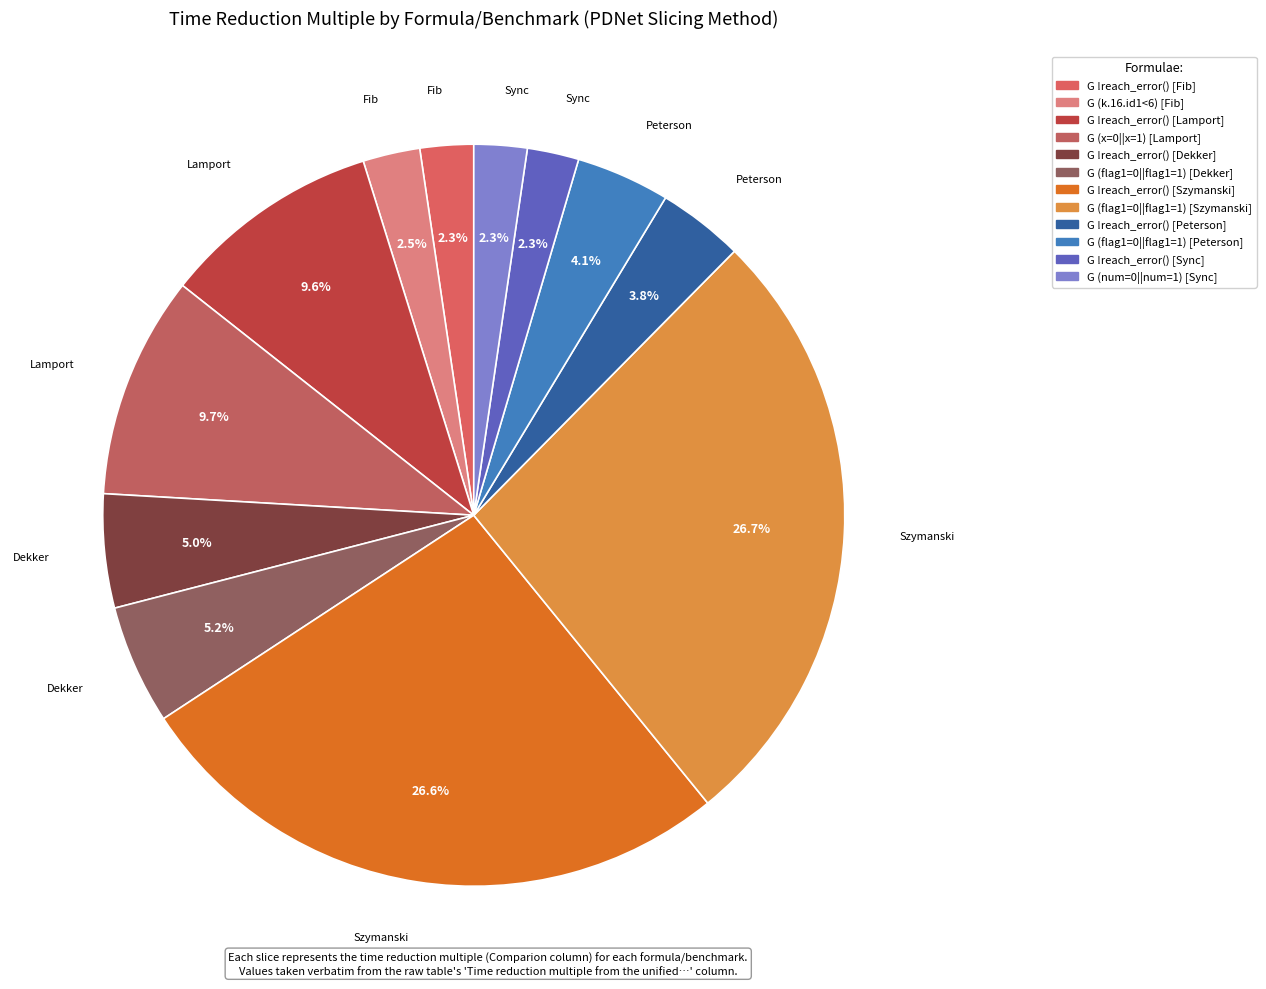

Count the number of slices in the pie.

12